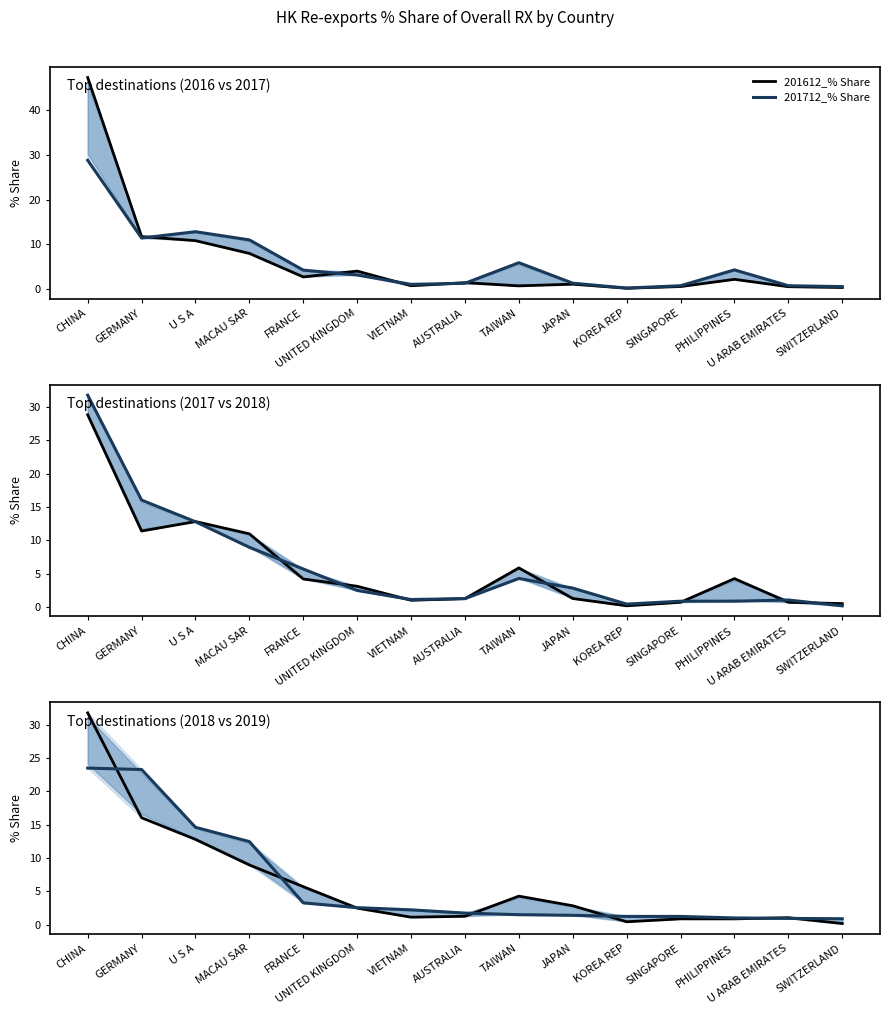

True or false: 201908_% Share and 201612_% Share cross at least once.

True